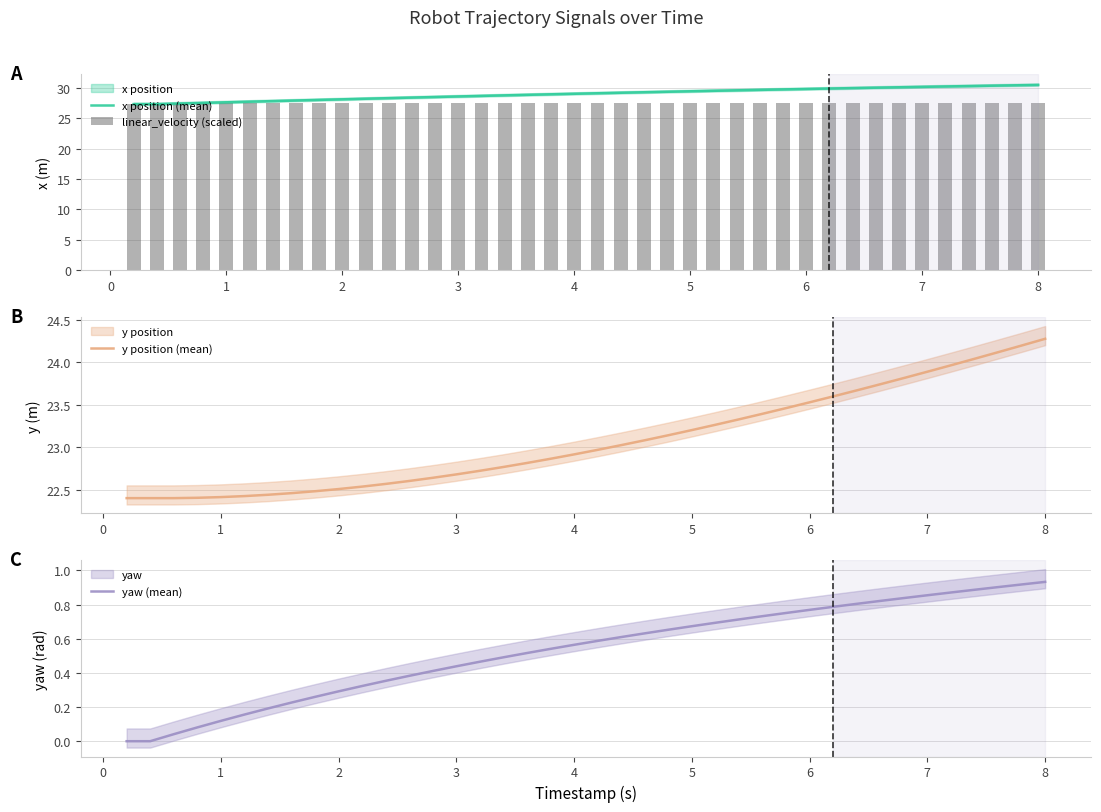

Reading left to right, what are all the values shown in this chart?

x position (mean): 27.3	27.3	27.4	27.5	27.6	27.7	27.8	27.9	28.0	28.1	28.2	28.3	28.4	28.5	28.6	28.6	28.7	28.8	28.9	29.0	29.1	29.2	29.2	29.3	29.4	29.5	29.6	29.6	29.7	29.8	29.9	29.9	30.0	30.1	30.1	30.2	30.3	30.3	30.4	30.5
linear_velocity (scaled): 27.3	27.3	27.5	27.5	27.5	27.5	27.5	27.5	27.5	27.5	27.5	27.5	27.5	27.5	27.5	27.5	27.5	27.5	27.5	27.5	27.5	27.5	27.5	27.5	27.5	27.5	27.5	27.5	27.5	27.5	27.5	27.5	27.5	27.5	27.5	27.5	27.5	27.5	27.5	27.5
y position (mean): 22.4	22.4	22.4	22.4	22.4	22.4	22.4	22.5	22.5	22.5	22.5	22.6	22.6	22.6	22.7	22.7	22.8	22.8	22.9	22.9	23.0	23.0	23.1	23.1	23.2	23.3	23.3	23.4	23.5	23.5	23.6	23.7	23.7	23.8	23.9	24.0	24.0	24.1	24.2	24.3
yaw (mean): 0.0	0.0	0.0	0.1	0.1	0.2	0.2	0.2	0.3	0.3	0.3	0.4	0.4	0.4	0.4	0.5	0.5	0.5	0.5	0.6	0.6	0.6	0.6	0.7	0.7	0.7	0.7	0.7	0.8	0.8	0.8	0.8	0.8	0.8	0.9	0.9	0.9	0.9	0.9	0.9